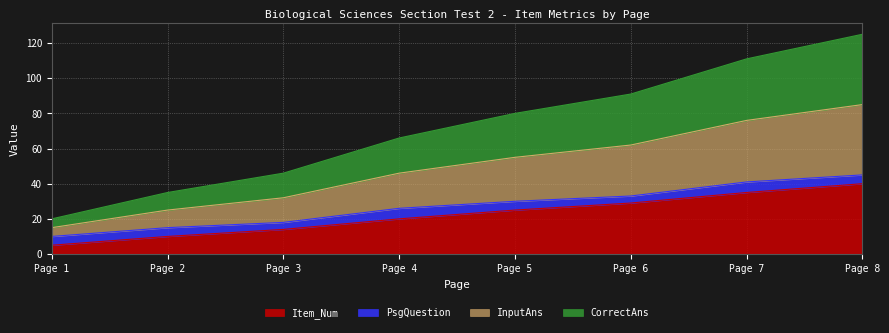

Is the value of CorrectAns at Page 6 greater than the value of Item_Num at Page 4?

Yes